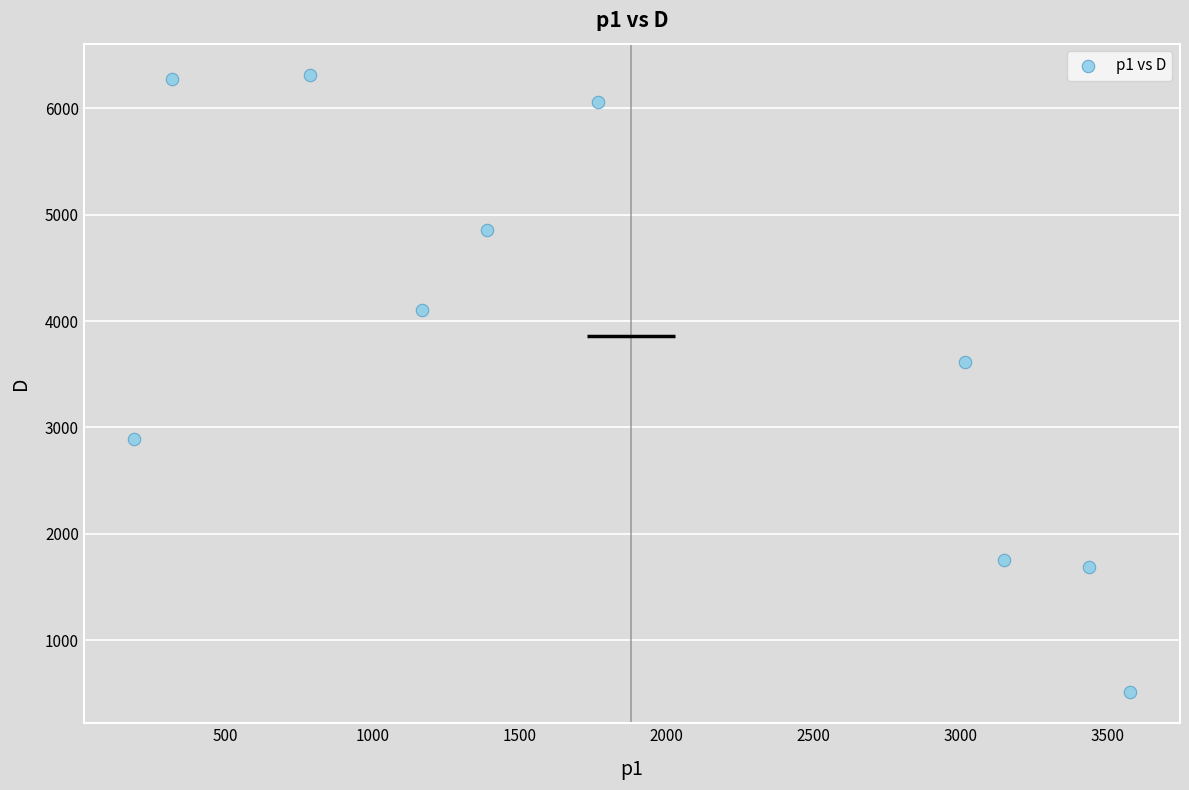

What Y value in the scatter plot is closest to 3412?

3616.9